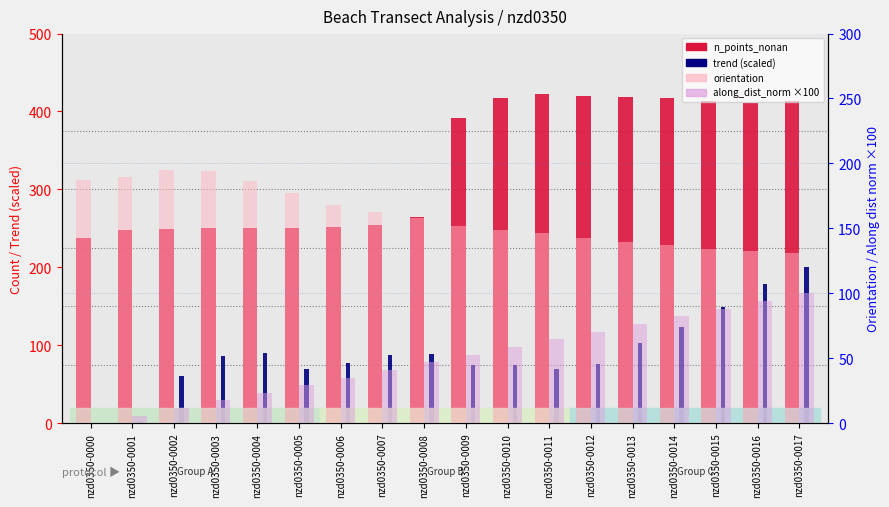

What is the difference between the highest and lowest values at nzd0350-0012?

349.4